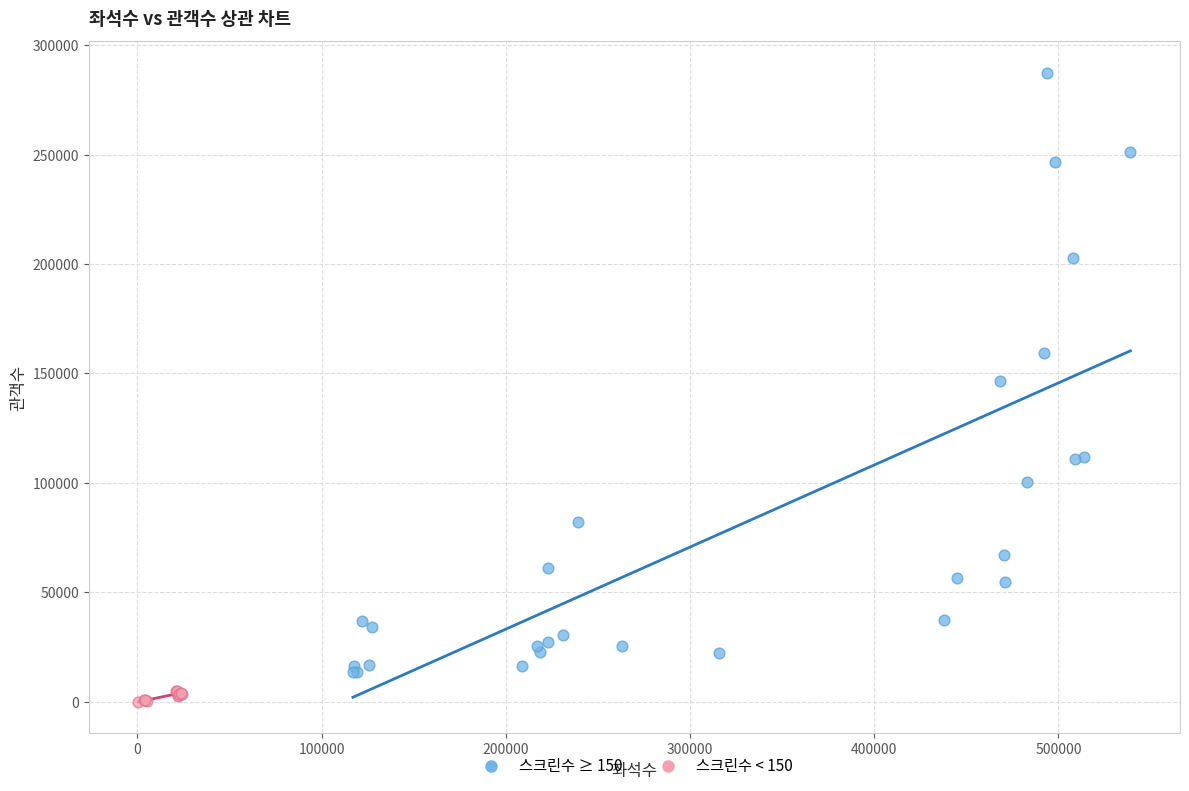

Which series contains the lowest Y value?

스크린수 < 150